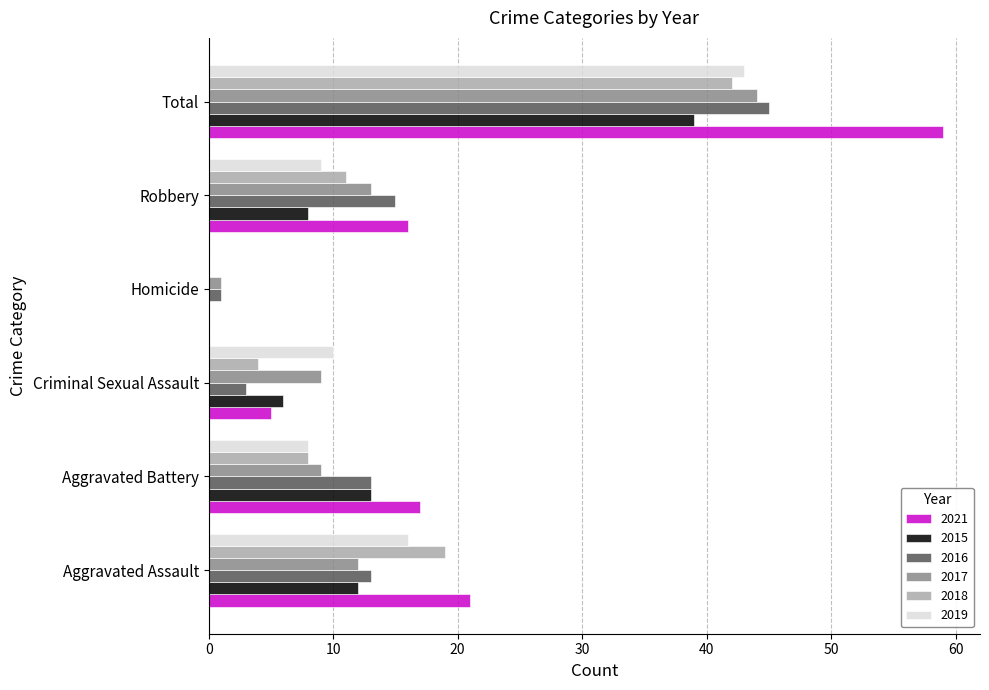

What is the sum of the 2021 values at Criminal Sexual Assault and Aggravated Battery?

22